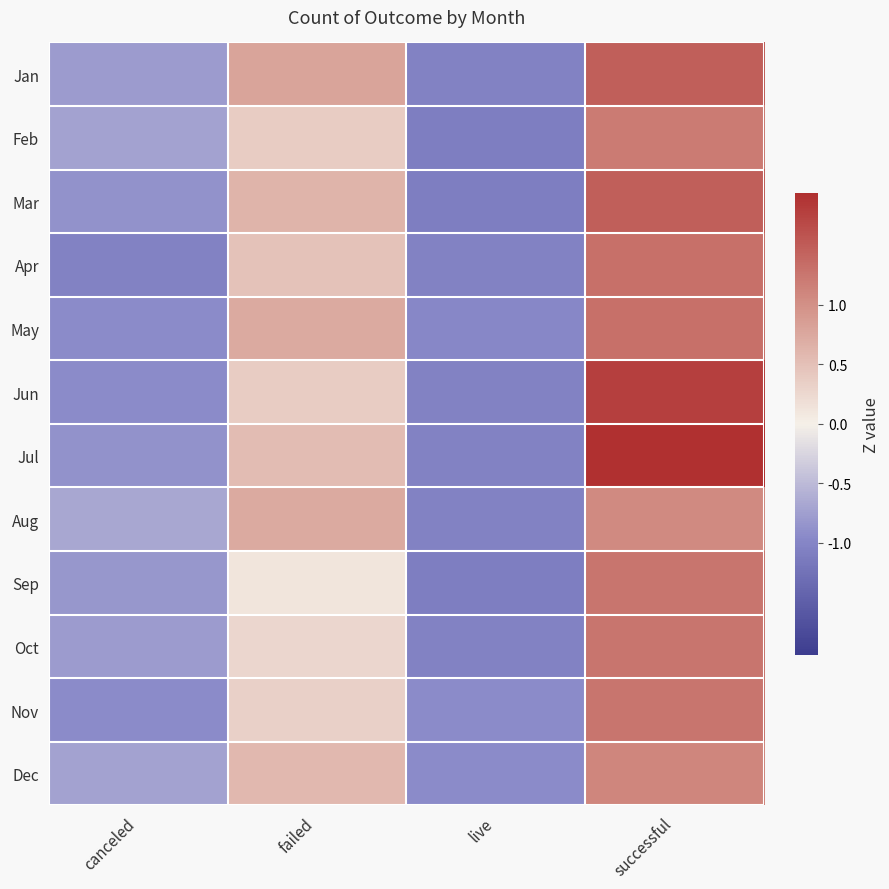

Count the number of categories in the chart.

4